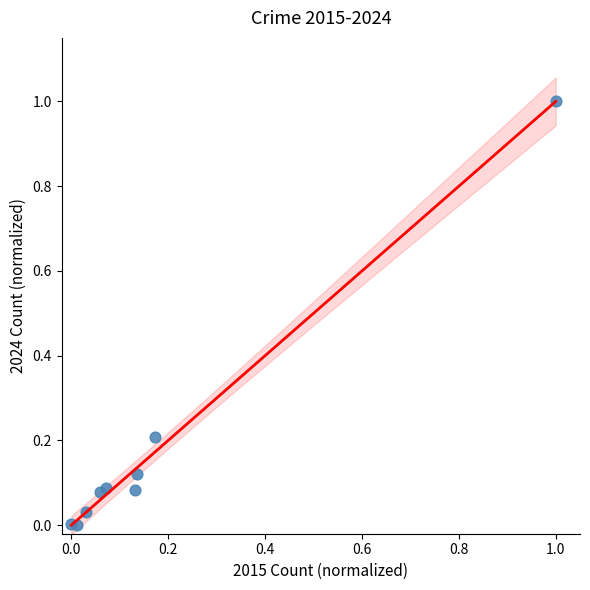

What is the range of Y values (max minus min)?

1.0